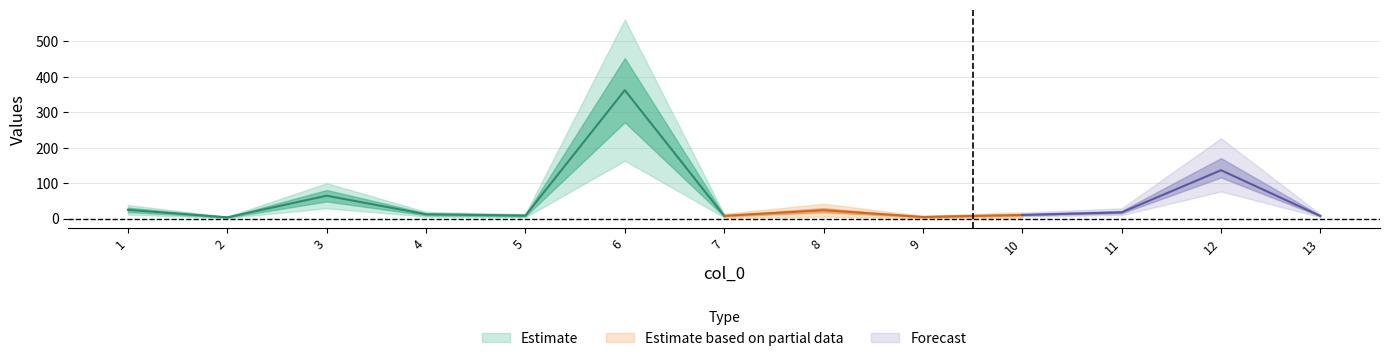

Is this an area chart (filled region under the line)?

No